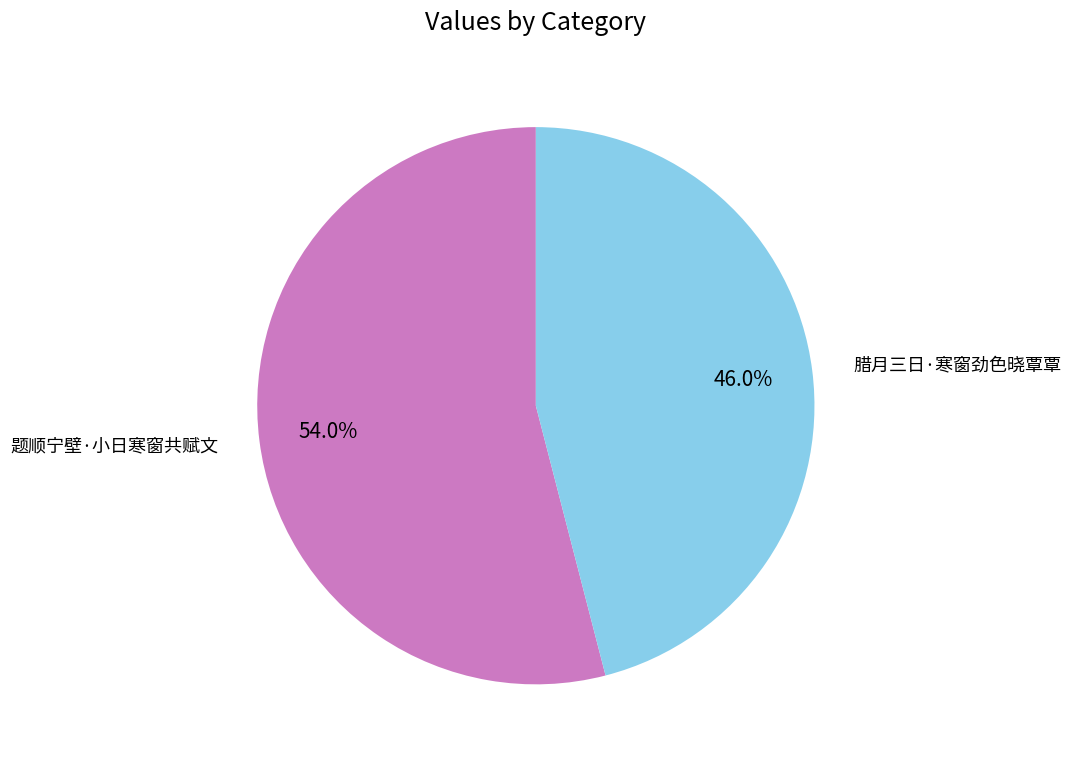

To the nearest percent, what percentage of the pie is 腊月三日·寒窗劲色晓覃覃?

46%